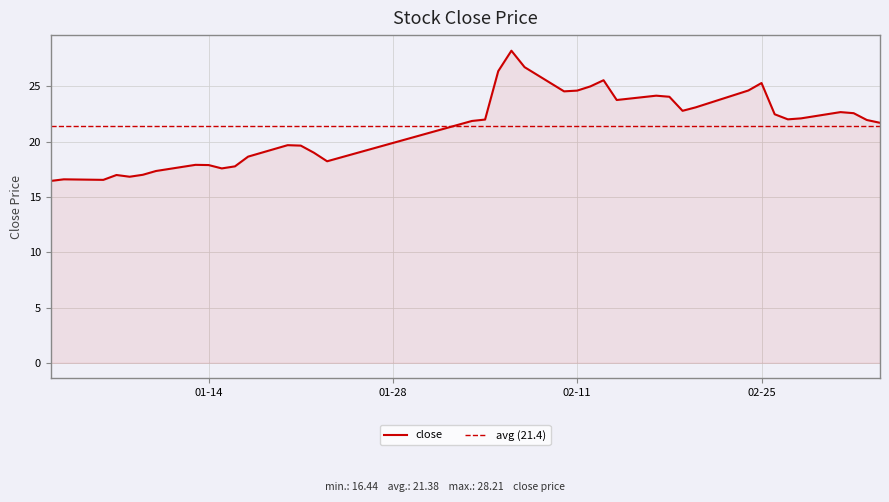

What is the maximum value for close?

28.2